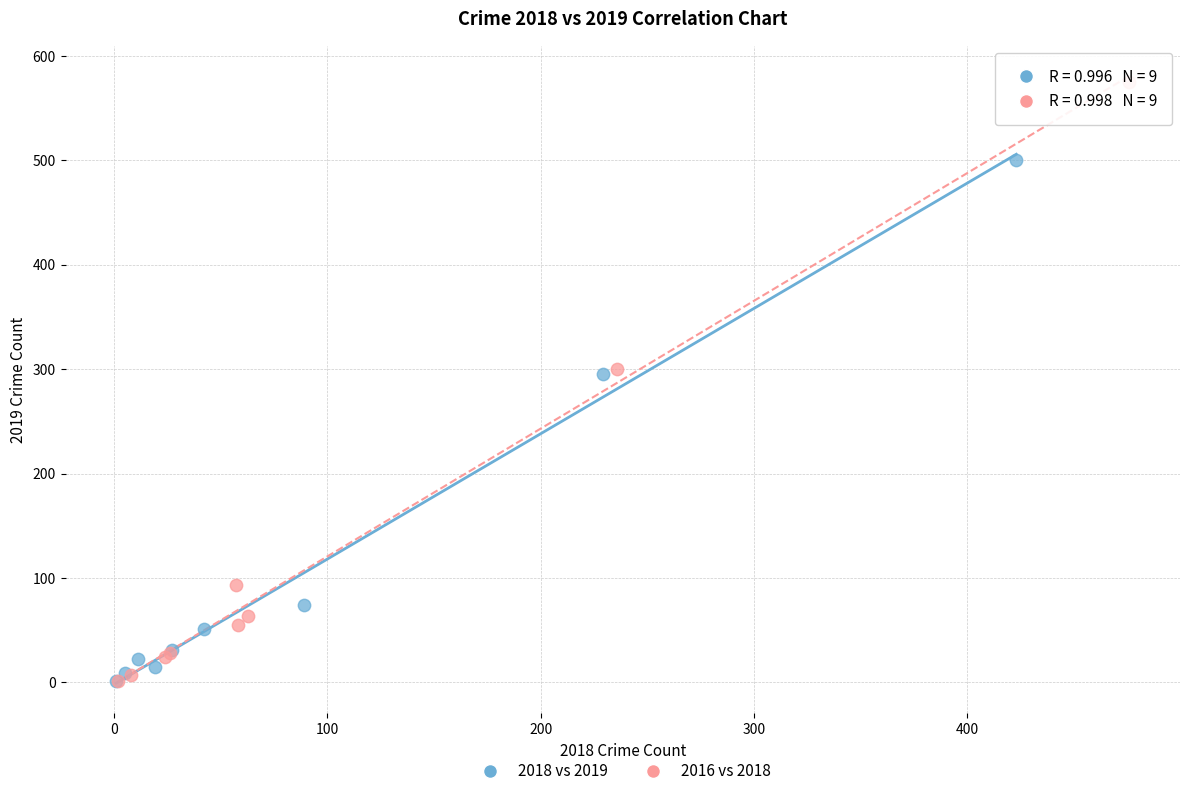

Which series contains the highest Y value?

2016 vs 2018